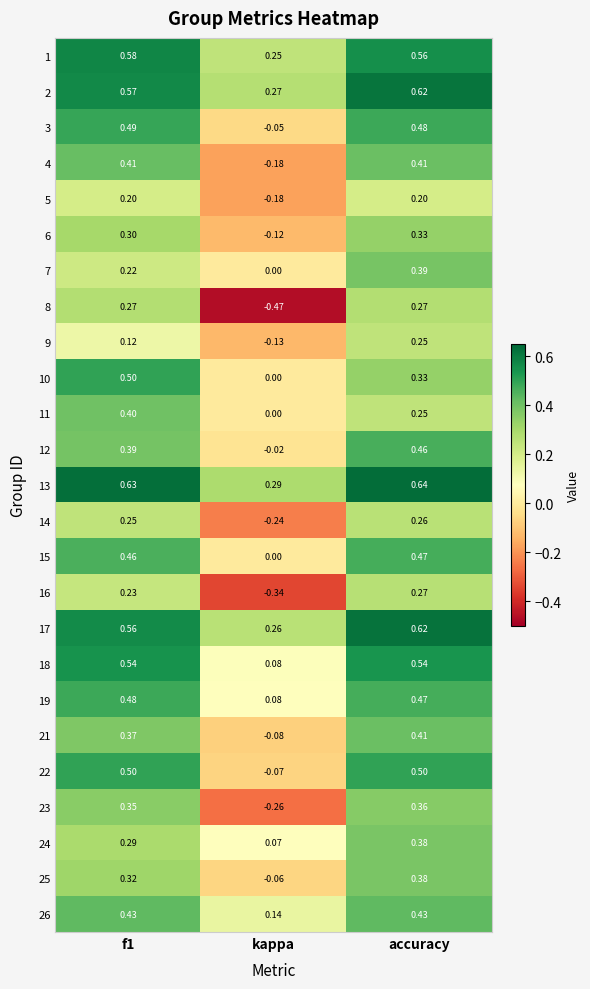

Is the value of 22 at accuracy greater than the value of 3 at f1?

Yes